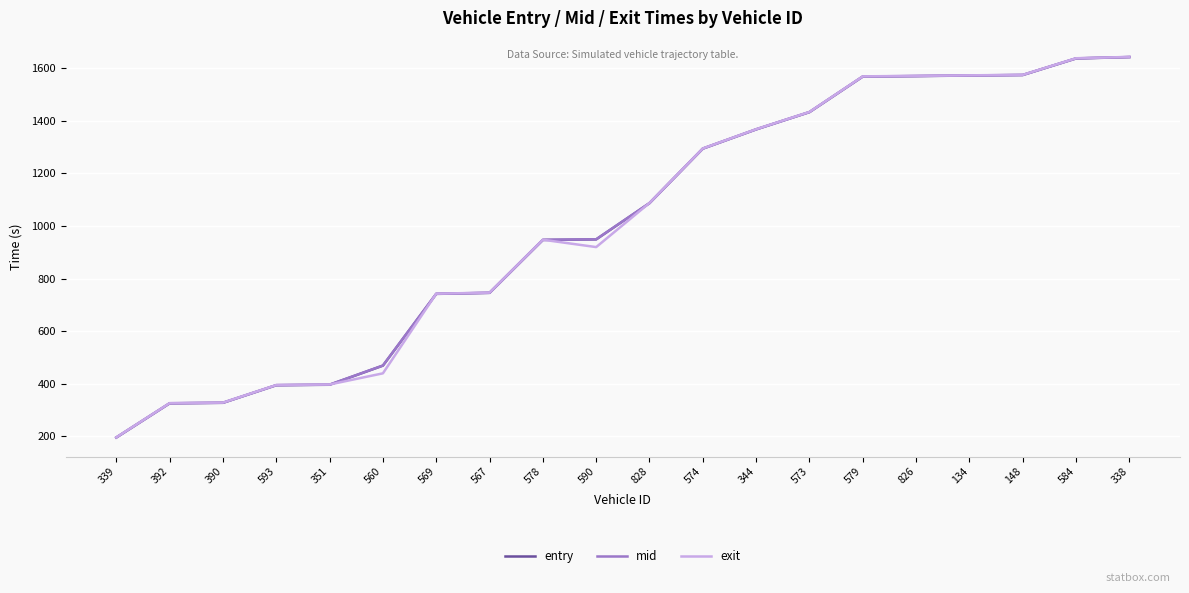

What are all the series names shown in the legend?

entry, mid, exit